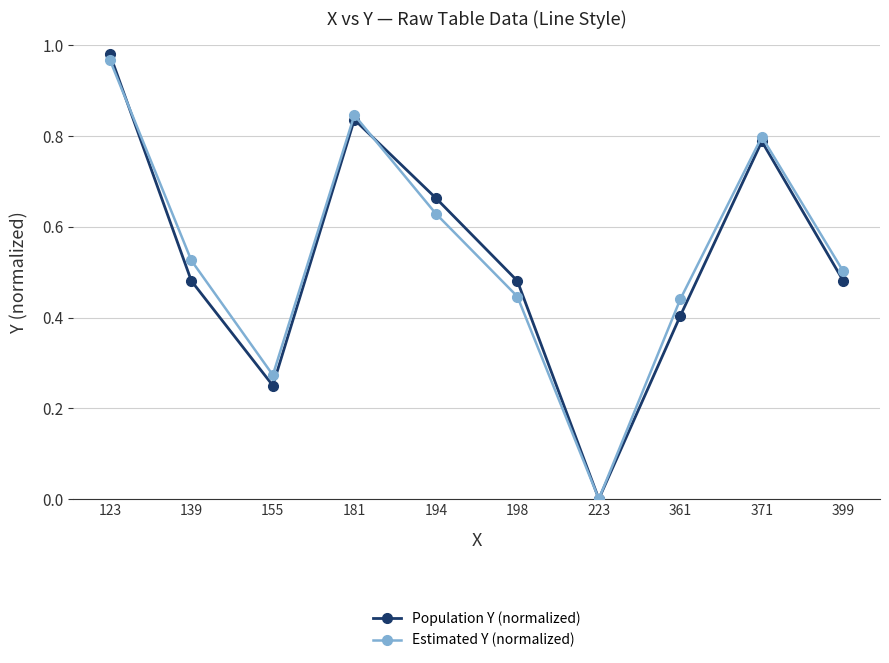

Is this an area chart (filled region under the line)?

No